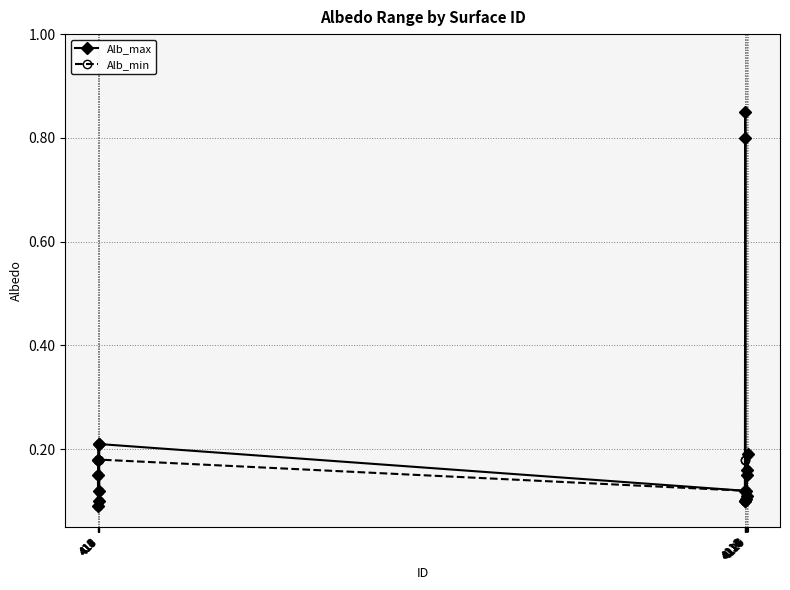

Which series changed the most between 411 and 419?

Alb_max